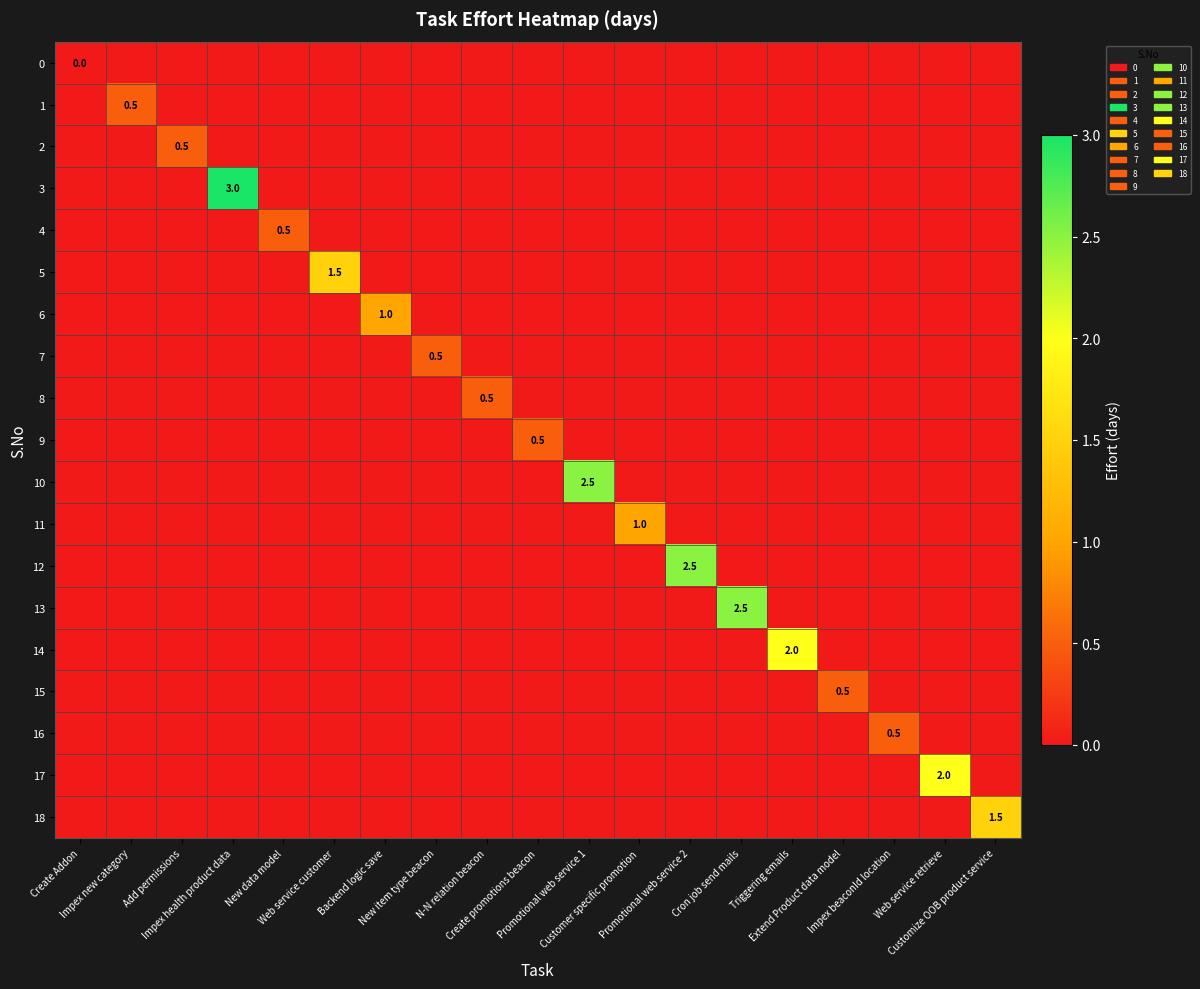

What is the difference between the maximum and minimum values in the 16 series?

0.5